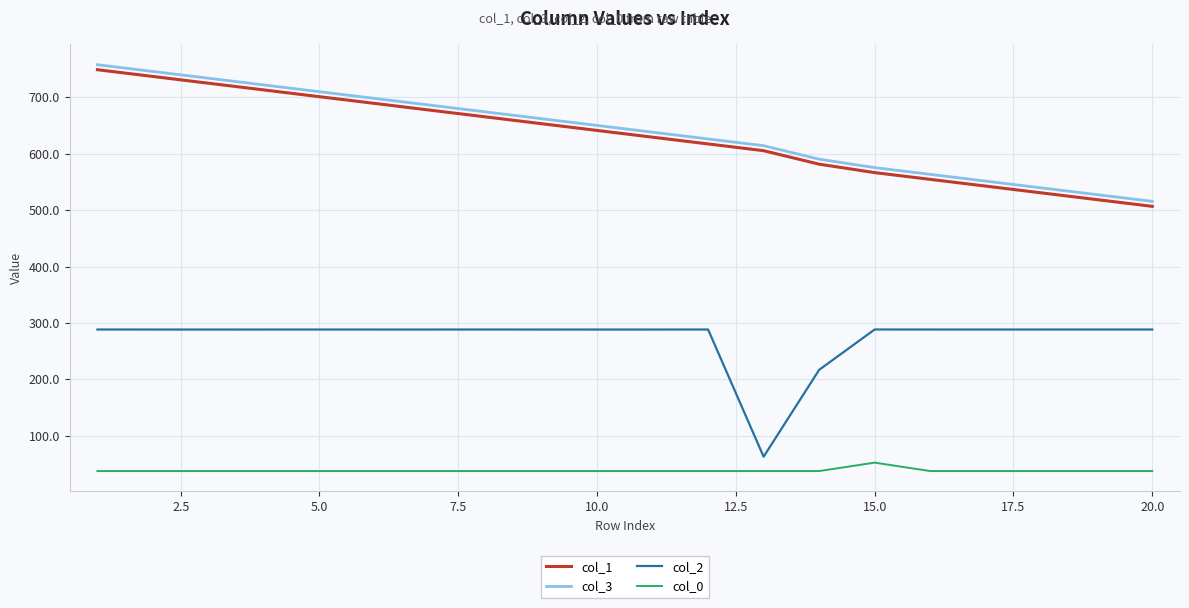

What is the difference between the maximum and minimum values in the col_1 series?

242.1